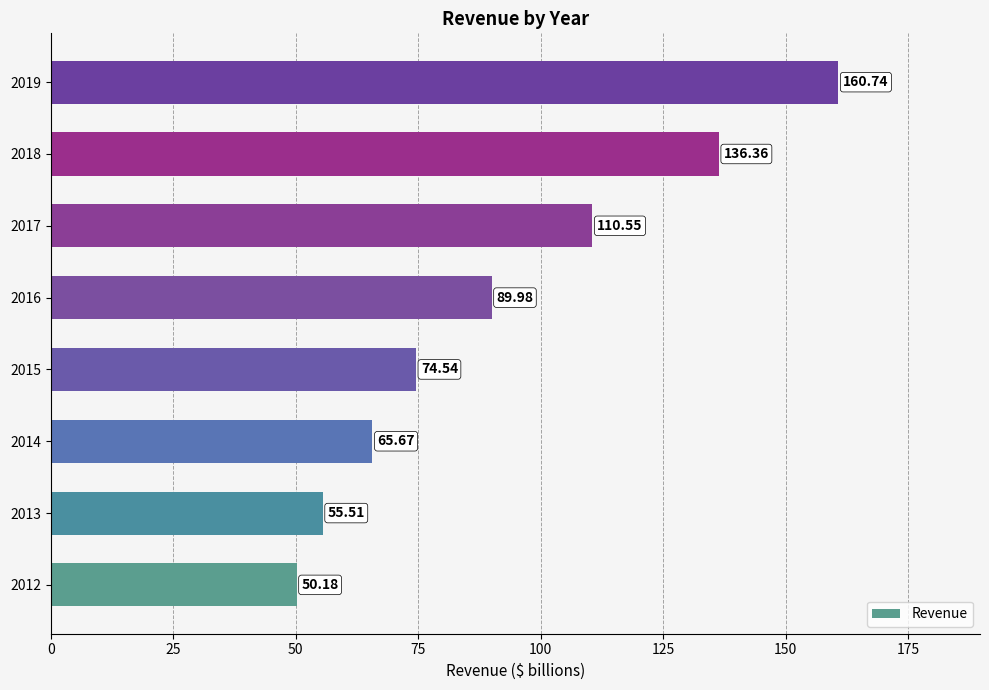

How many values exceed 89?

4